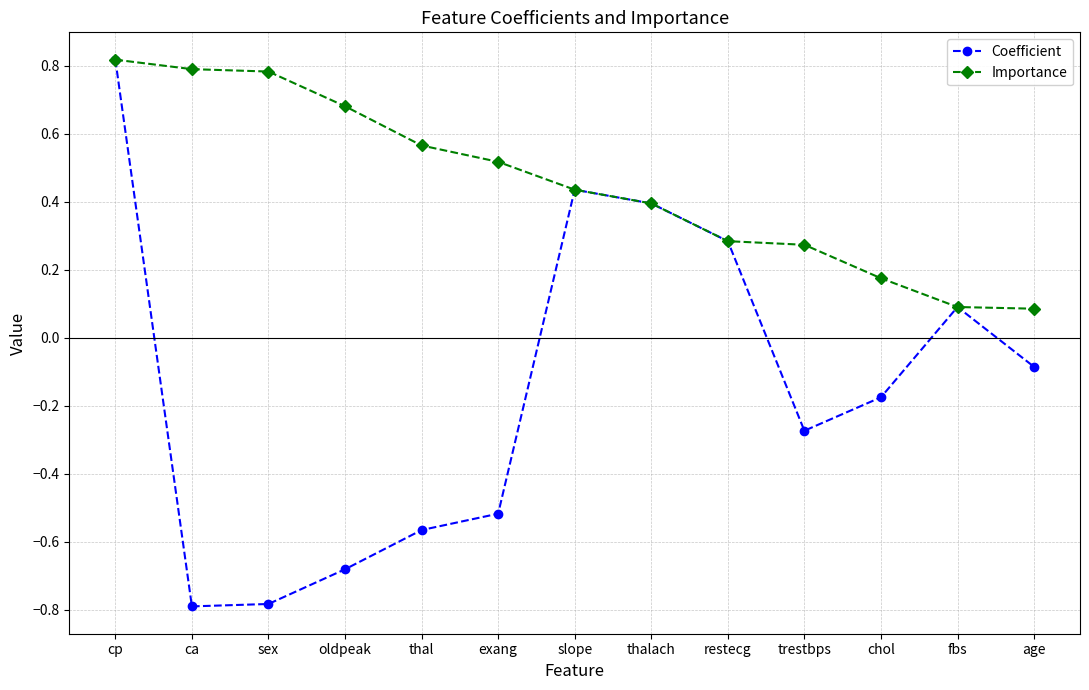

Which series has the largest range (max minus min)?

Coefficient